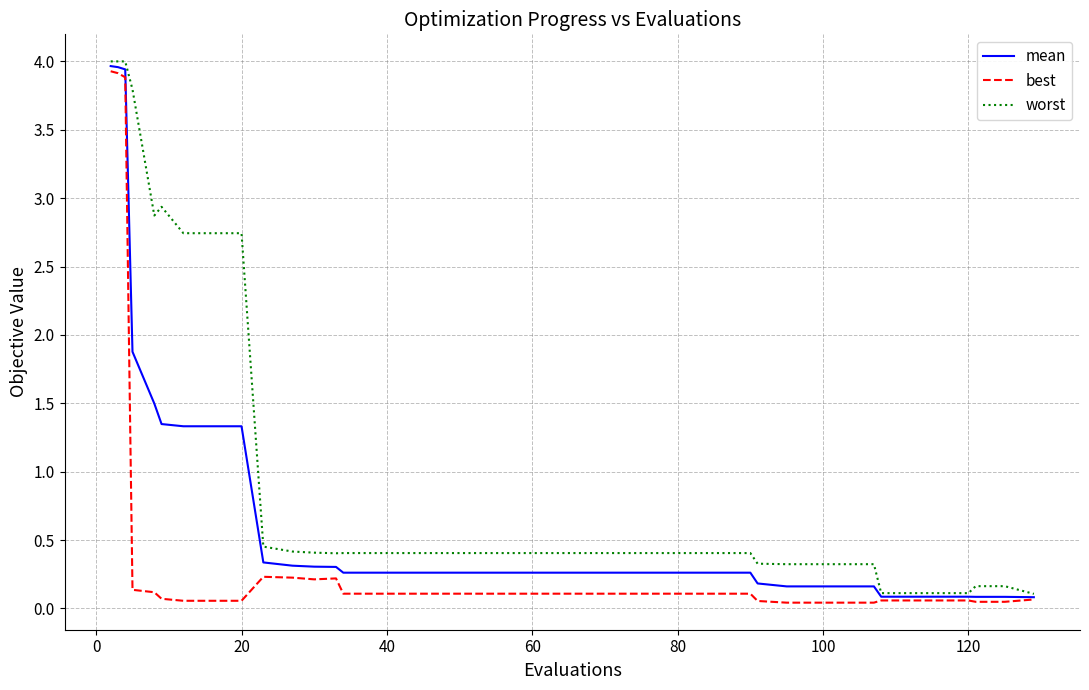

What is the average value of the worst series?

1.0